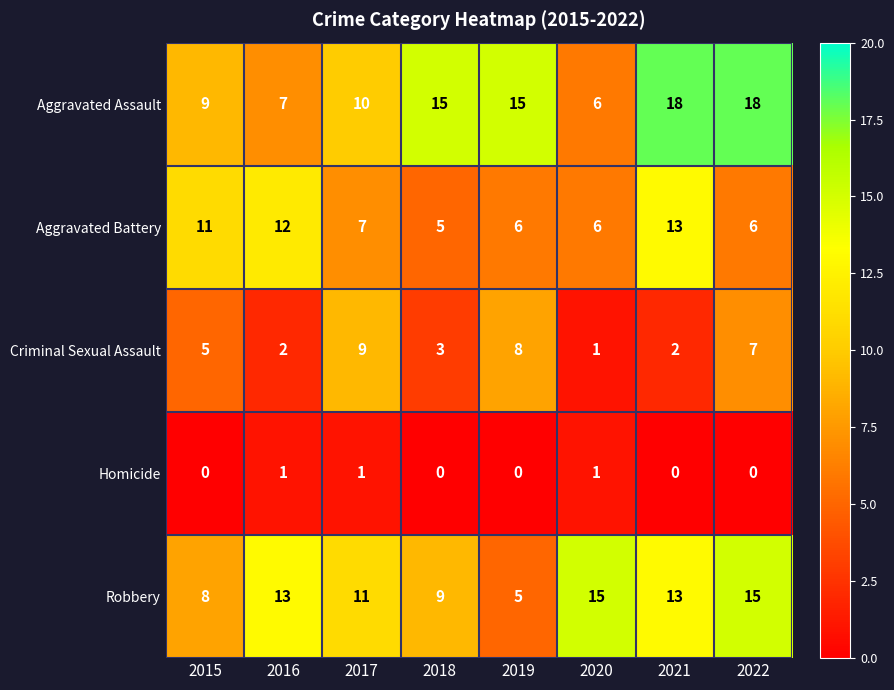

At how many categories does at least one series exceed 14?

5